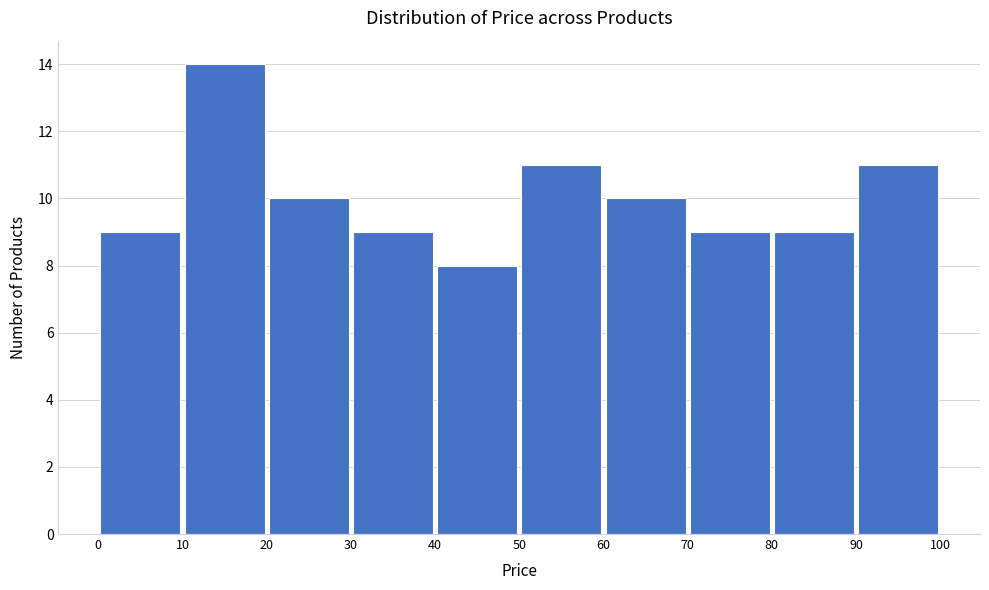

What is the height of the bar covering 60 to 70 on the x-axis? The values are not printed on the chart, so give them approximately, as read against the axis.

10